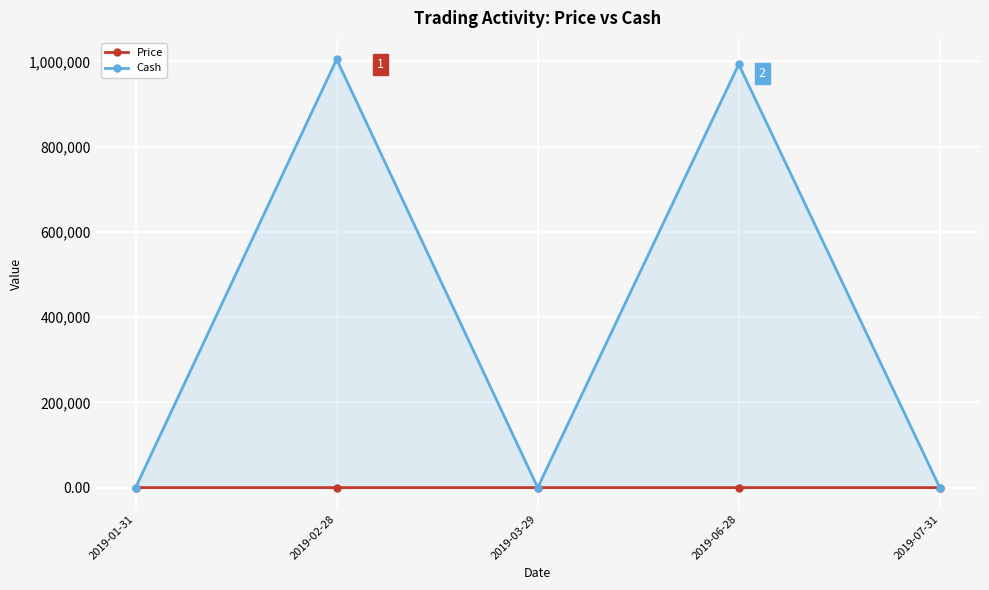

Reading left to right, list all the values displayed in this chart.

Price: 2019-01-31=19.1	2019-02-28=19.2	2019-03-29=19.4	2019-06-28=19.1	2019-07-31=1.2
Cash: 2019-01-31=1.6	2019-02-28=1004931.7	2019-03-29=6.0	2019-06-28=993143.3	2019-07-31=0.9